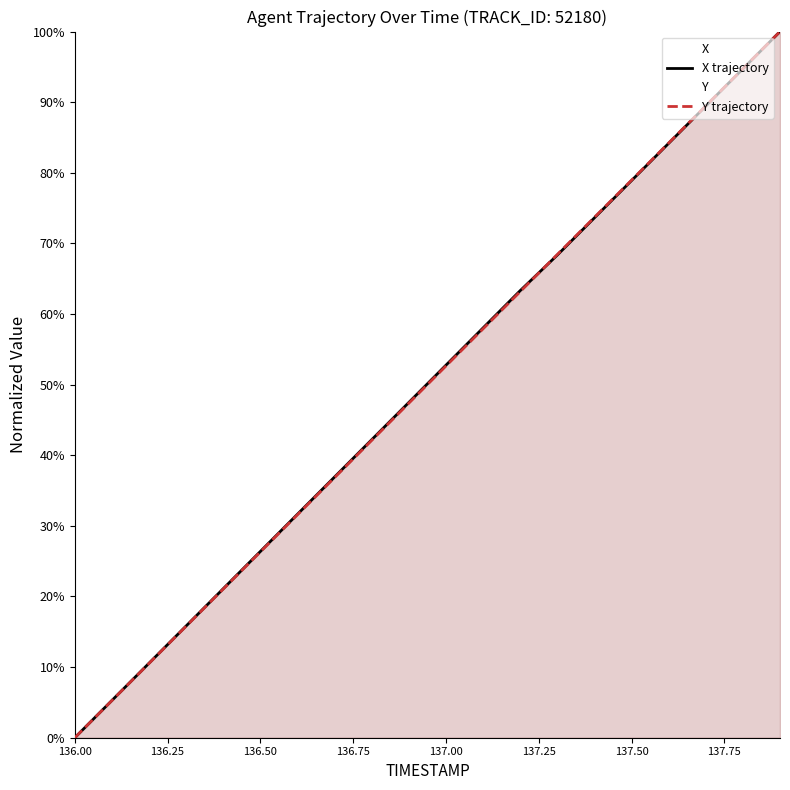

After their last crossing, which series has the higher values: Y trajectory or X trajectory?

Y trajectory